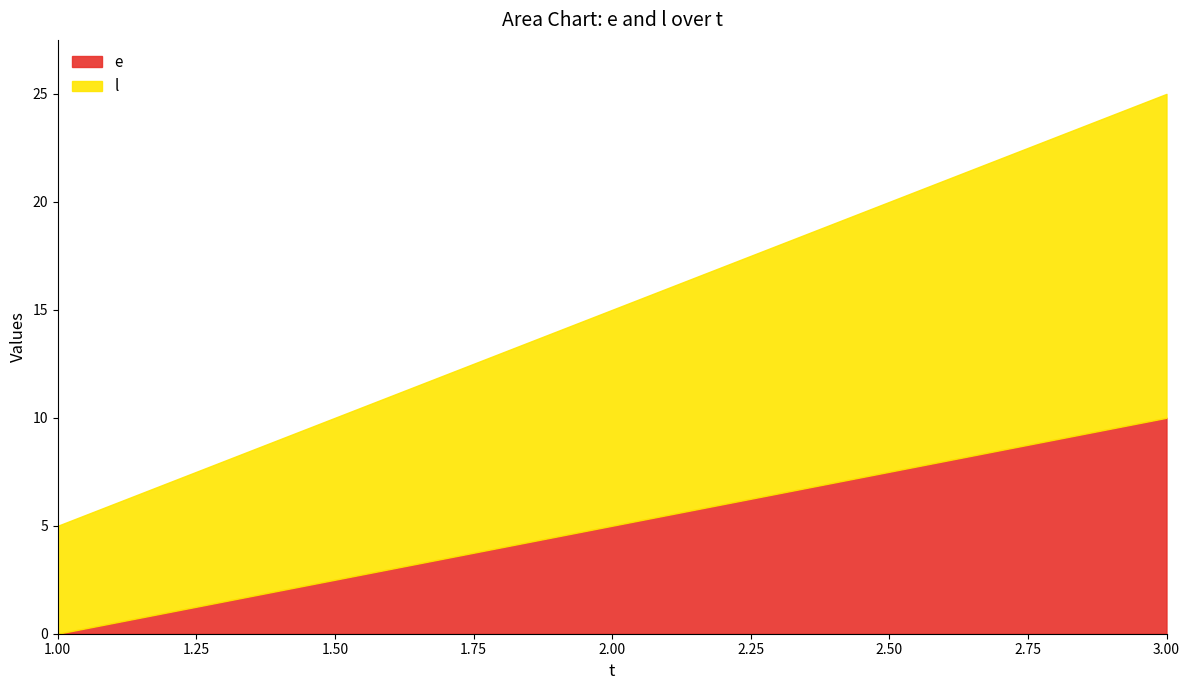

At which category does the chart reach its minimum across all series?

1